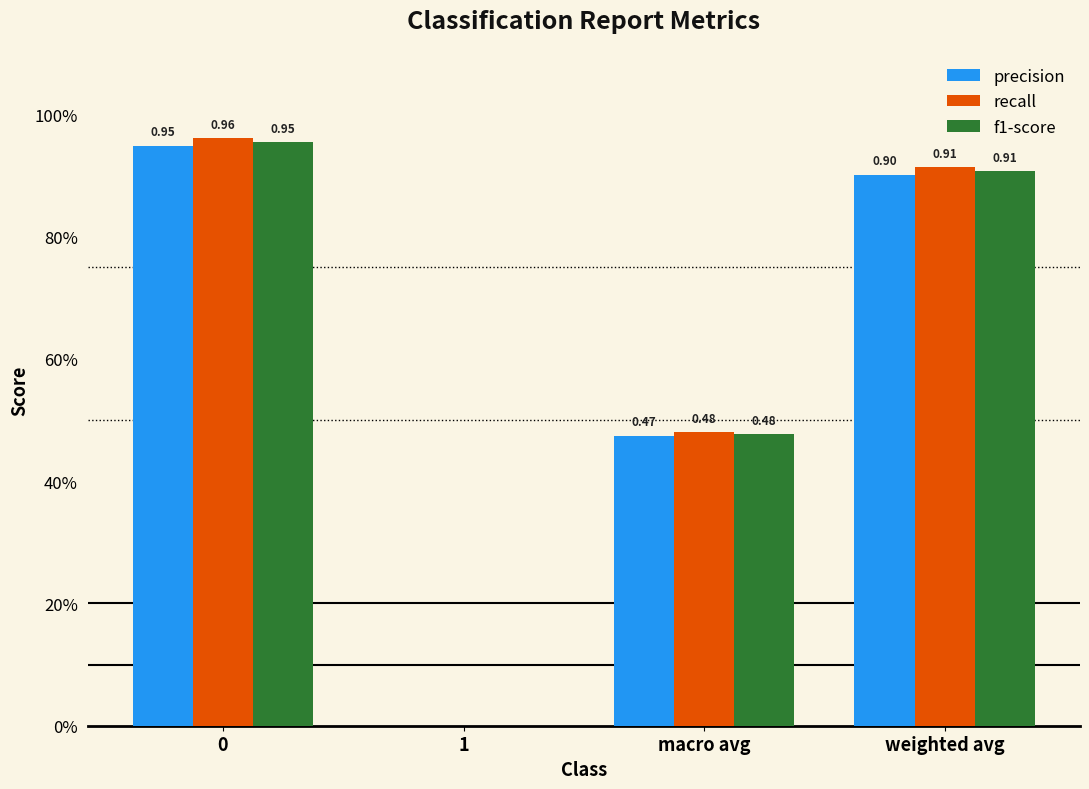

Are the bars horizontal?

No